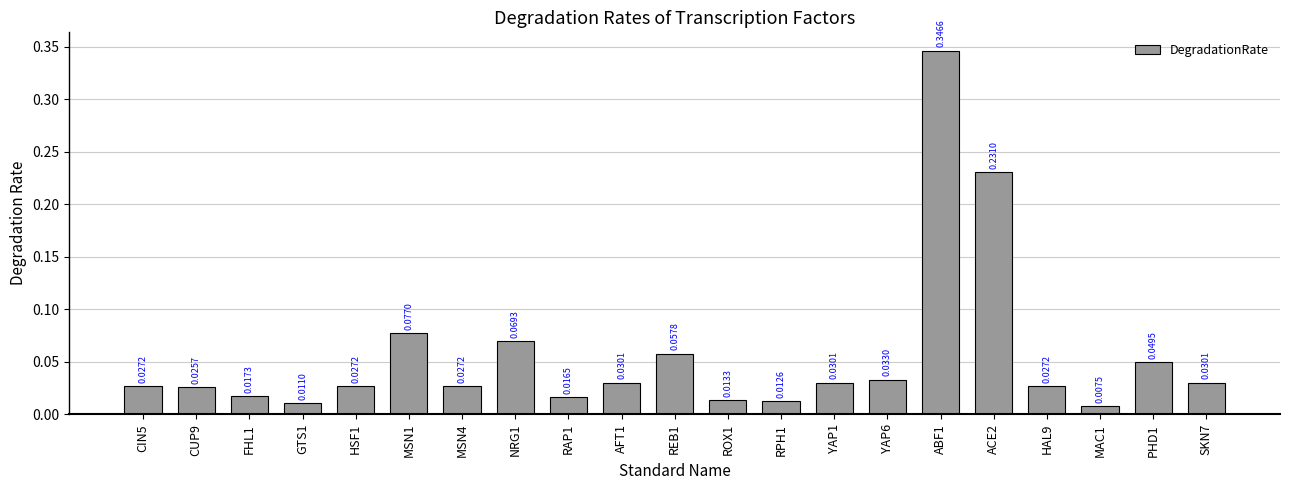

Between AFT1 and HAL9, which is larger?

AFT1